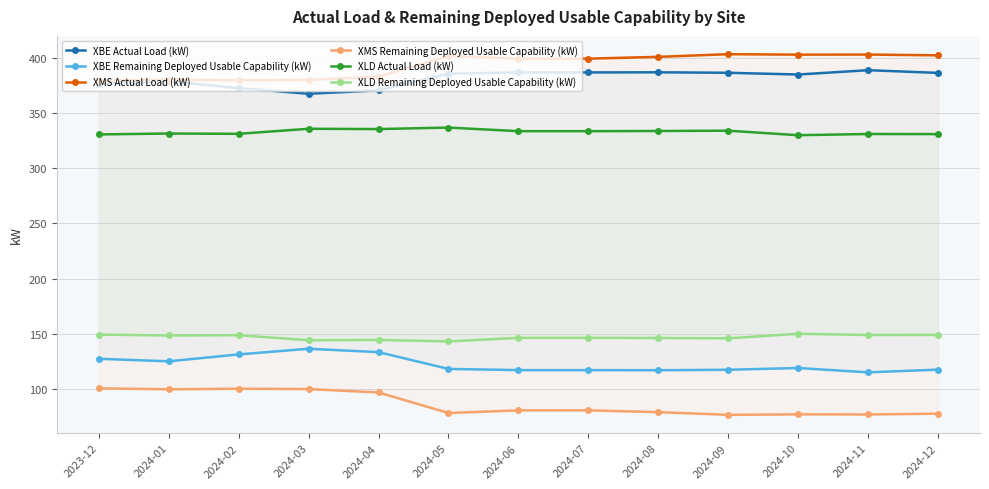

Rank the series by their maximum value, from lowest to highest.

XMS Remaining Deployed Usable Capability (kW), XBE Remaining Deployed Usable Capability (kW), XLD Remaining Deployed Usable Capability (kW), XLD Actual Load (kW), XBE Actual Load (kW), XMS Actual Load (kW)